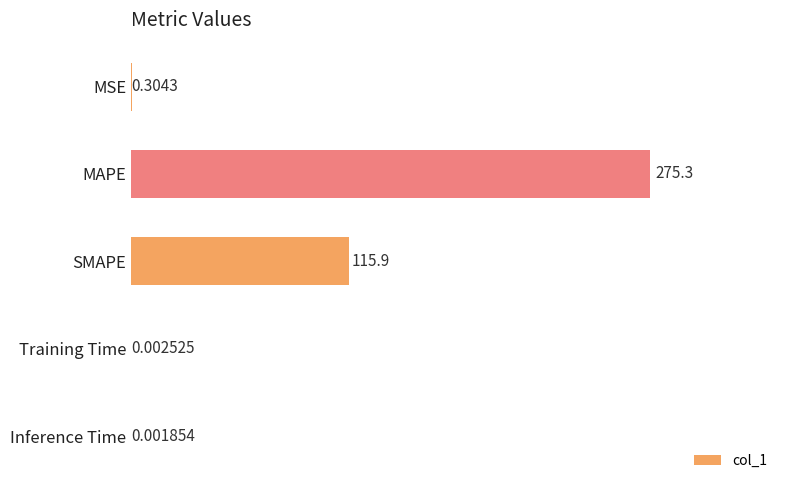

Which category has the highest value across all series?

MAPE